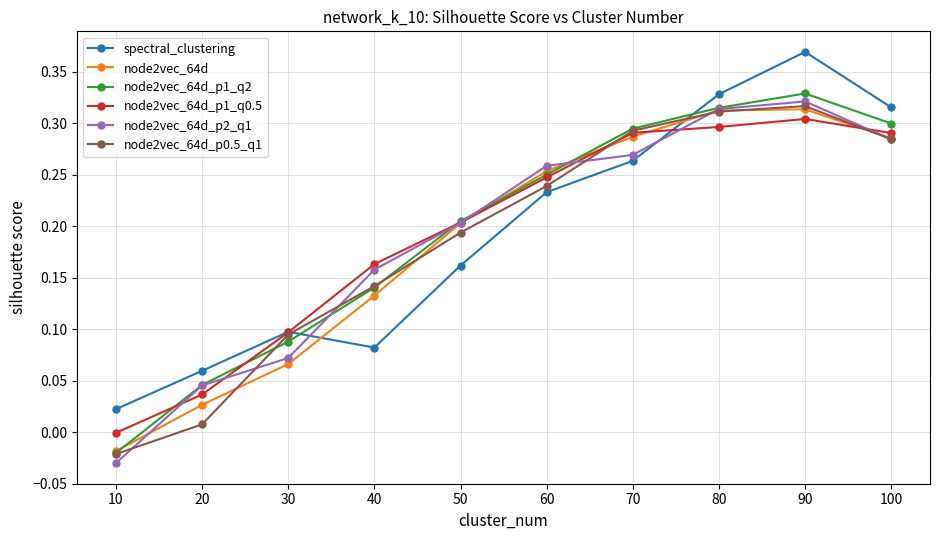

True or false: node2vec_64d has a value of 0.1 at 70.

False